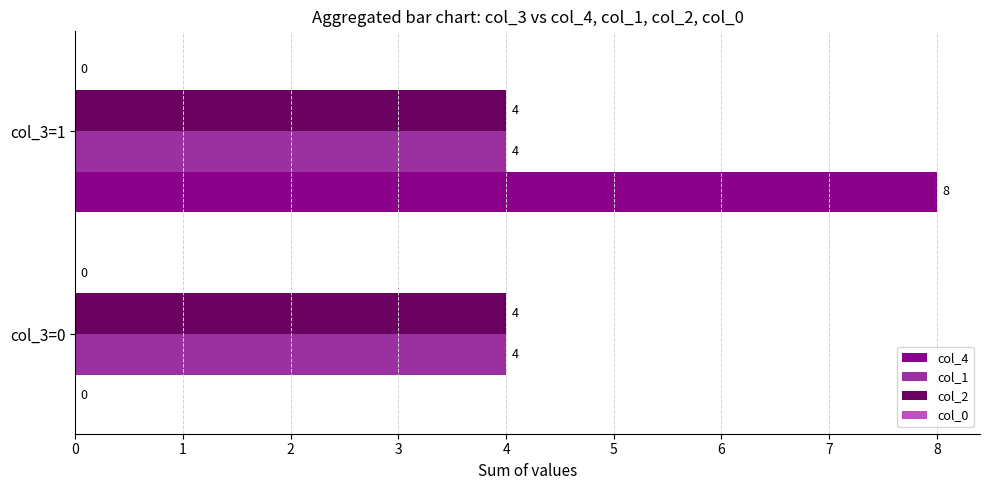

What is the approximate value of col_2 at col_3=1?

4